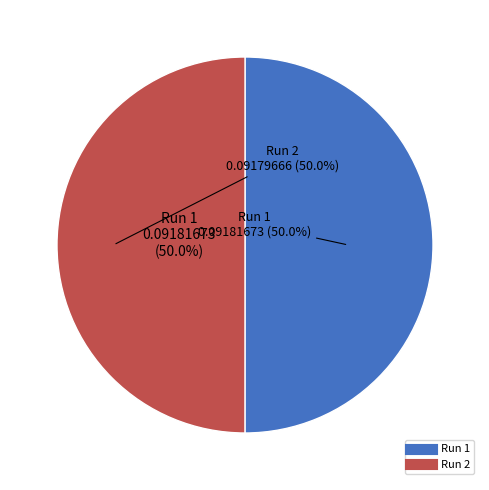

How many segments does this pie chart have?

2